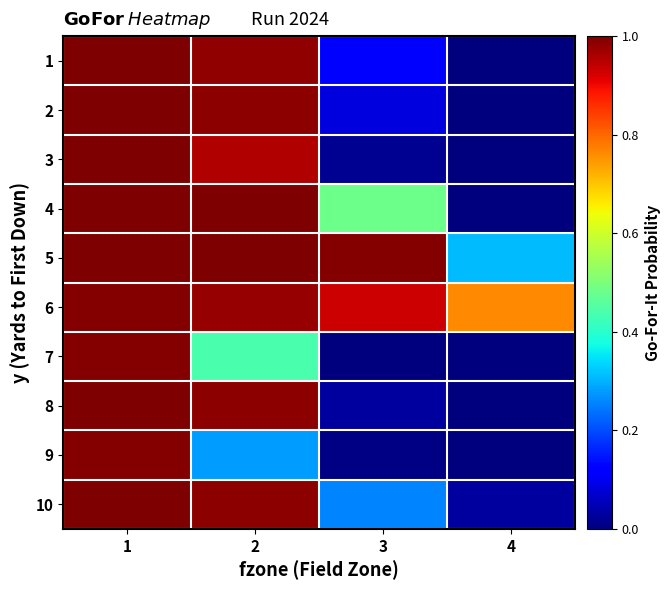

What is the difference between the highest and lowest values at 3?

1.0